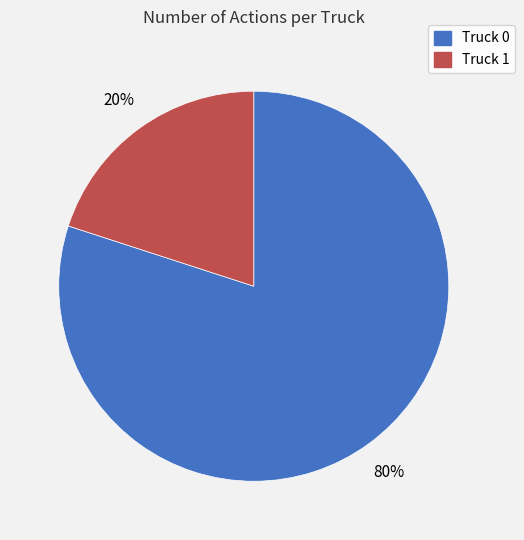

What is the largest slice in the pie chart?

Truck 0